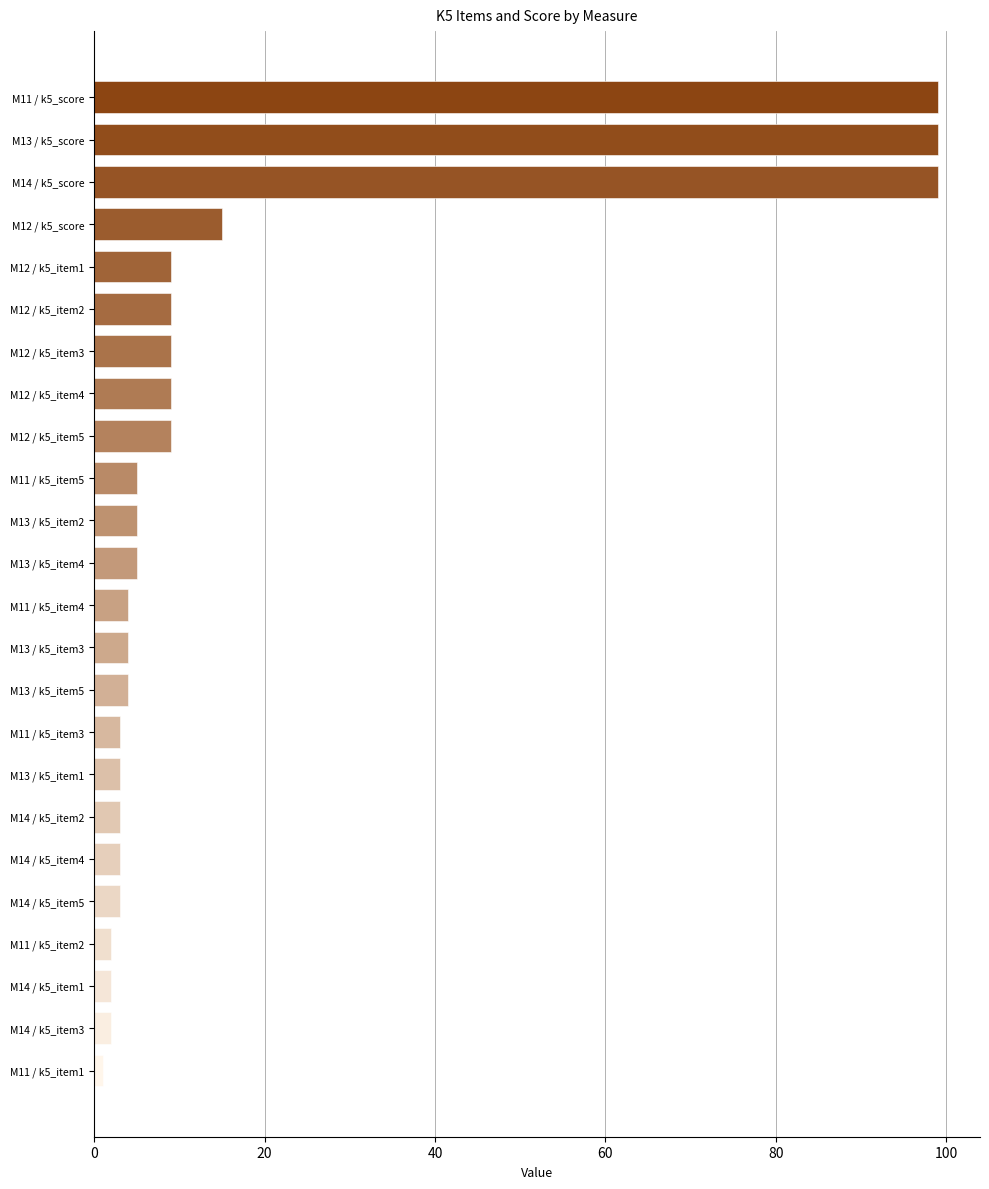

What is the minimum value shown in the chart?

1